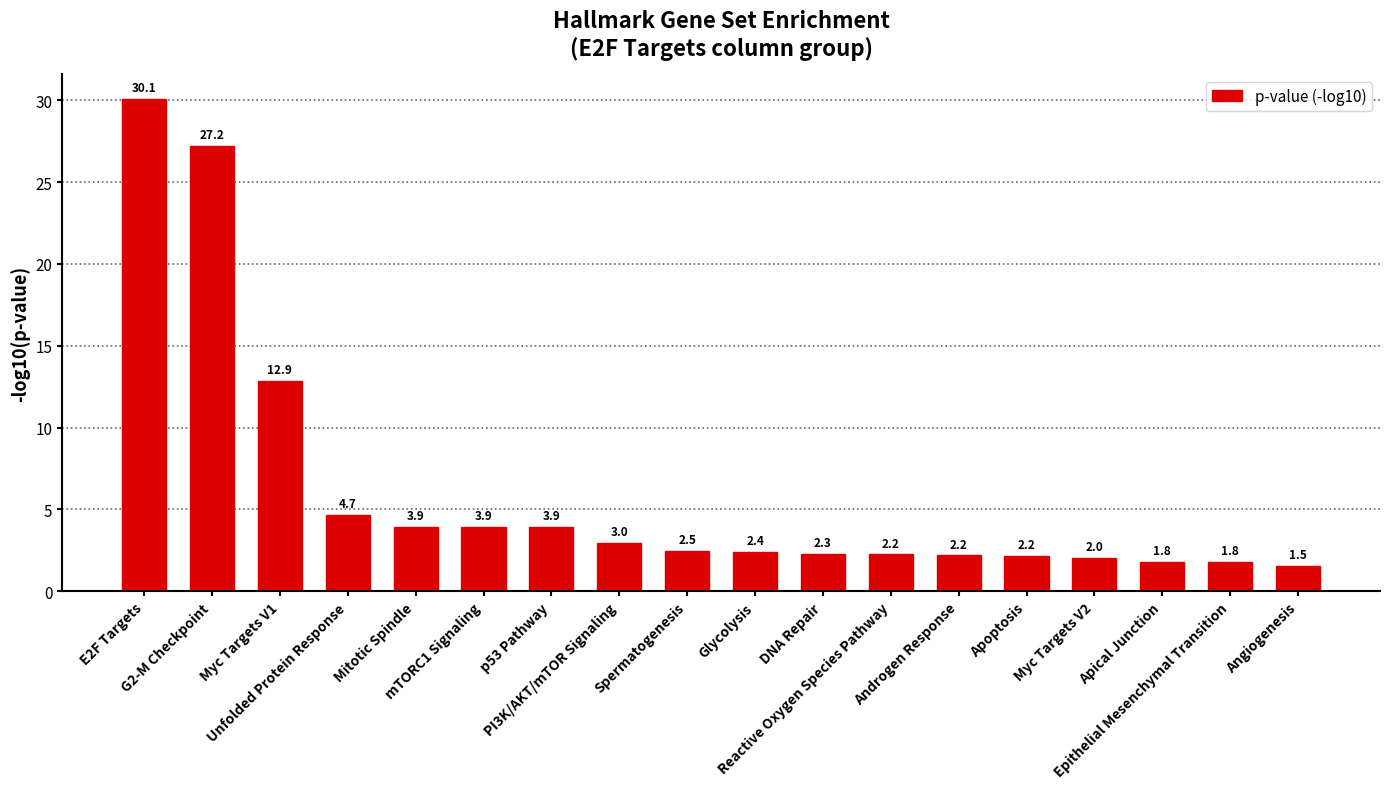

Are the bars horizontal?

No